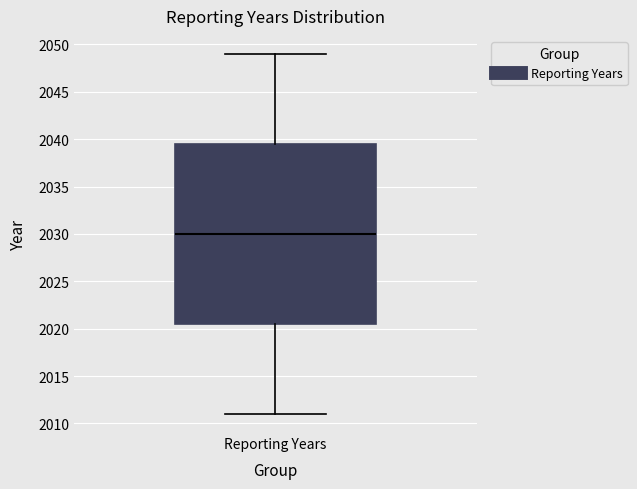

Read this box plot against the y-axis: the position of the median line, the range covered by the box, and the ends of both whiskers. The values are not printed on the chart, so give them approximately, as read against the axis.

median 2030.0, box 2020.5 to 2039.5, whiskers 2011.0 to 2049.0